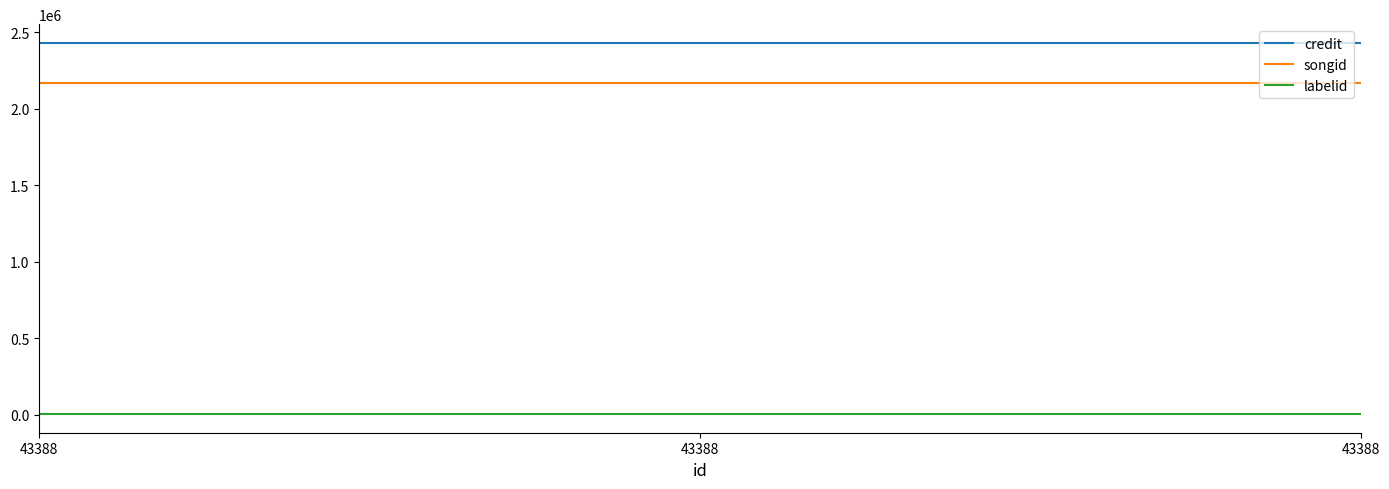

Does the chart display data point markers on the line(s)?

No